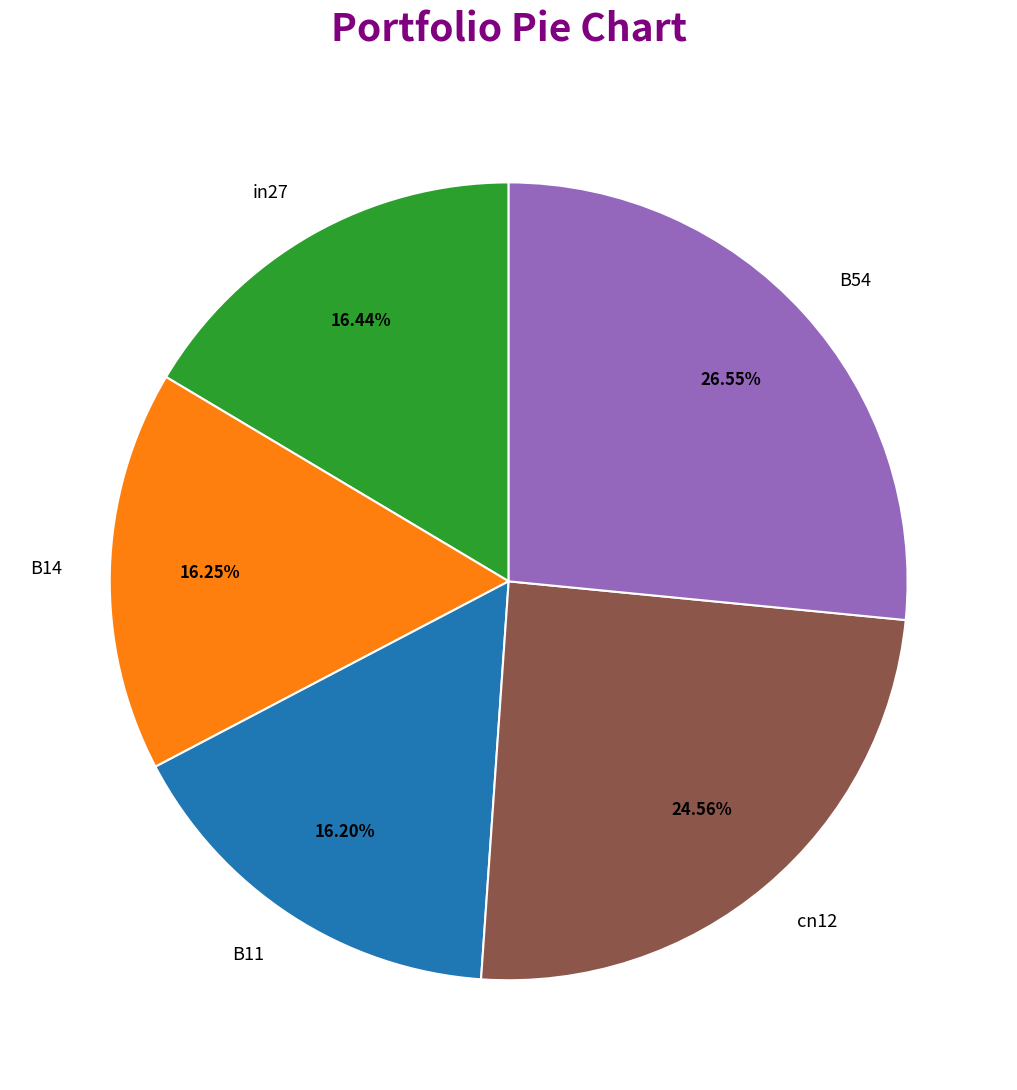

To the nearest percent, what is the combined percentage of in27 and cn12?

41%